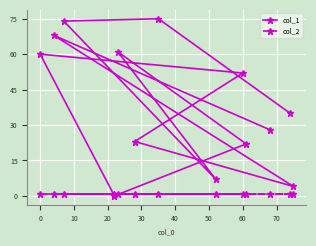

What is the maximum value shown in the chart?

75